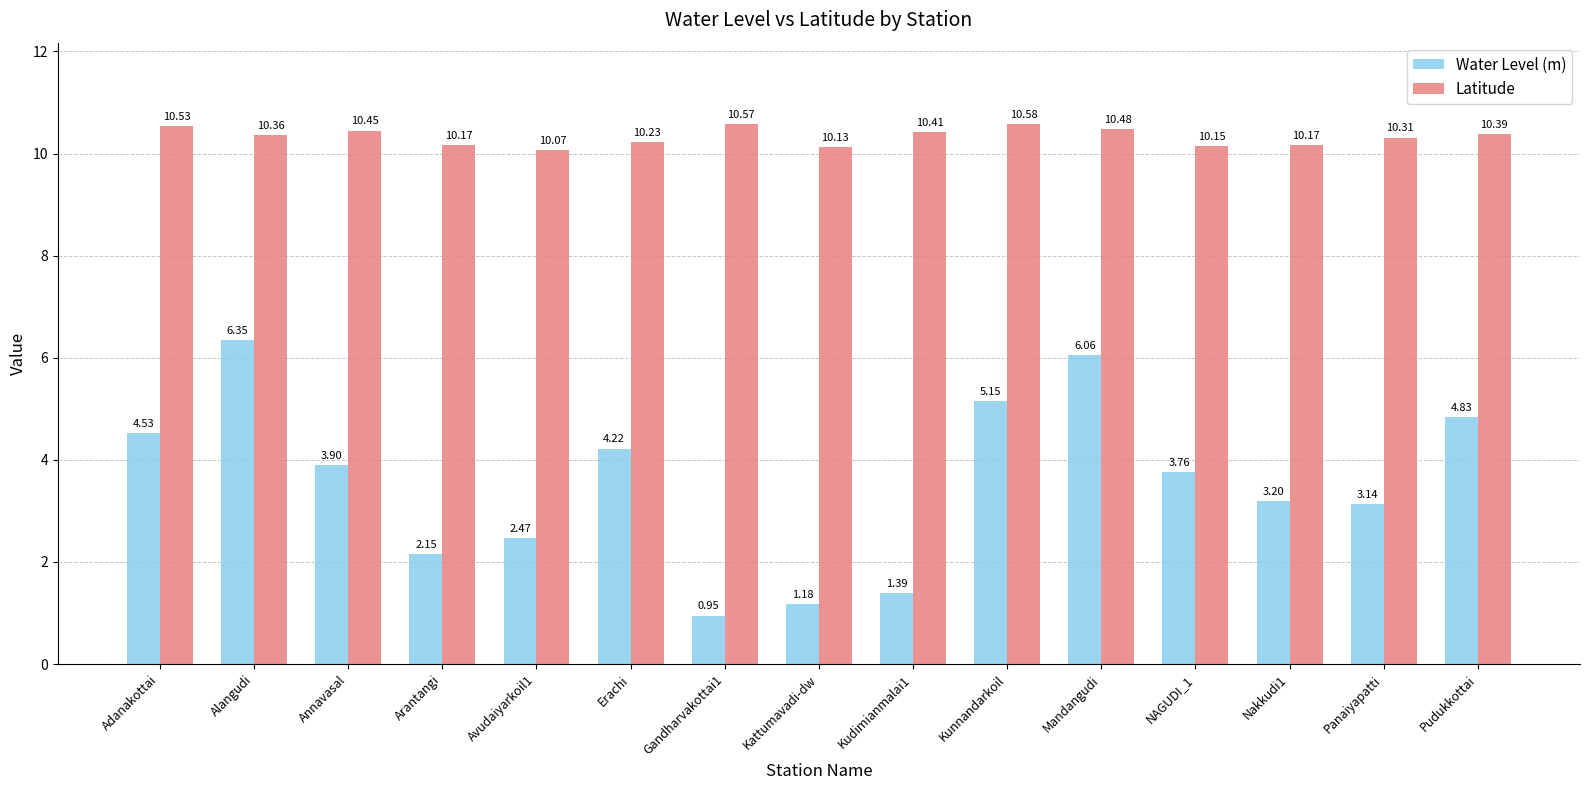

At which category is the sum across all series the highest?

Alangudi